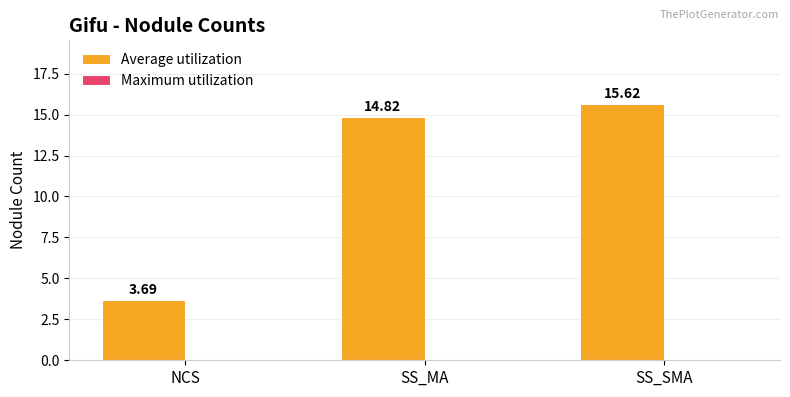

What is the change in value from NCS to SS_MA?

+11.1